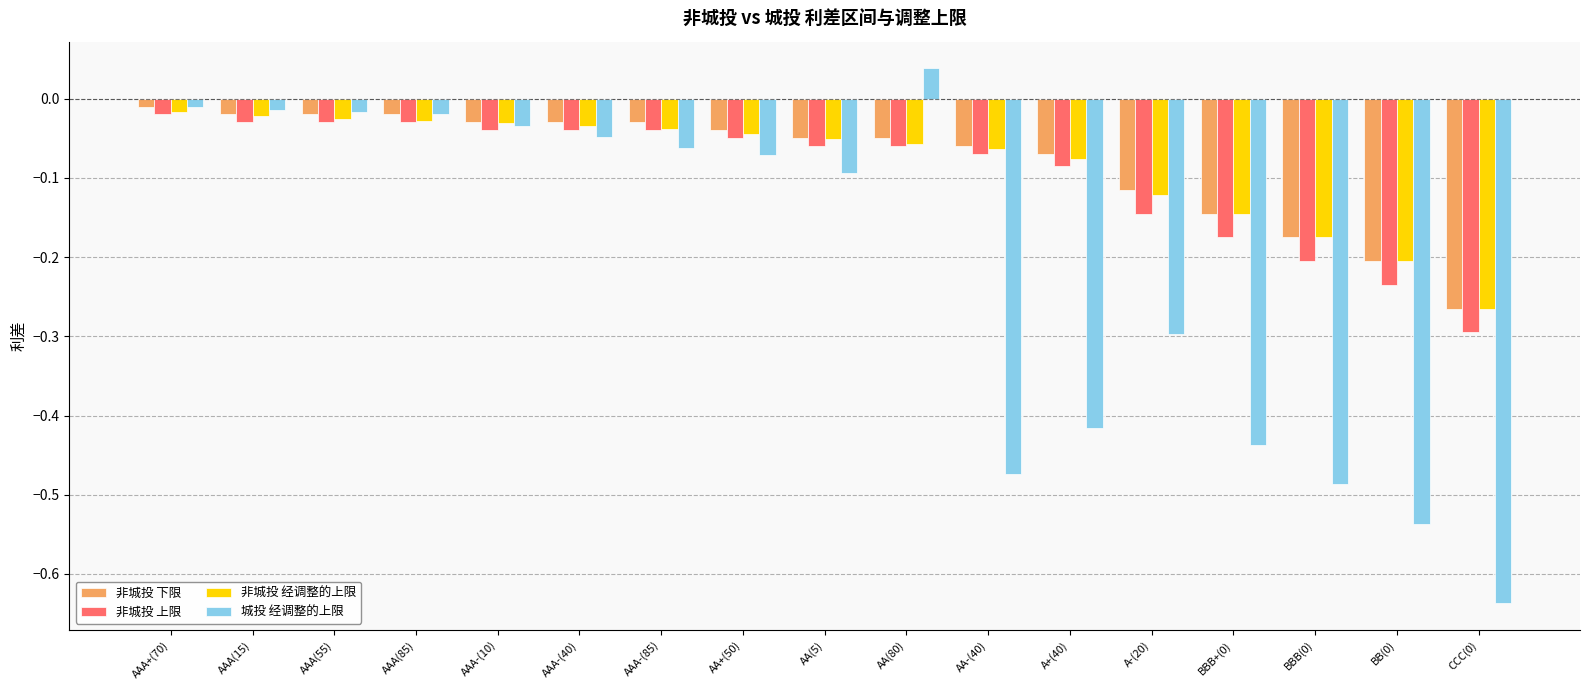

Are the bars horizontal?

No